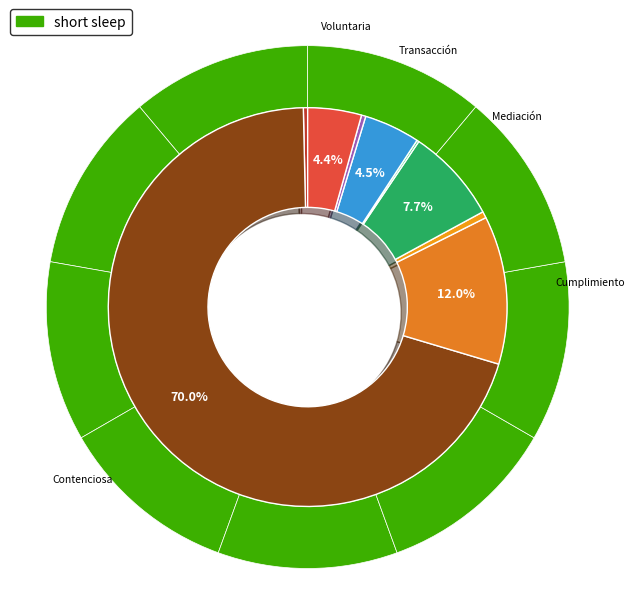

How much of the chart is everything except Identidad De Genero?

99.5%